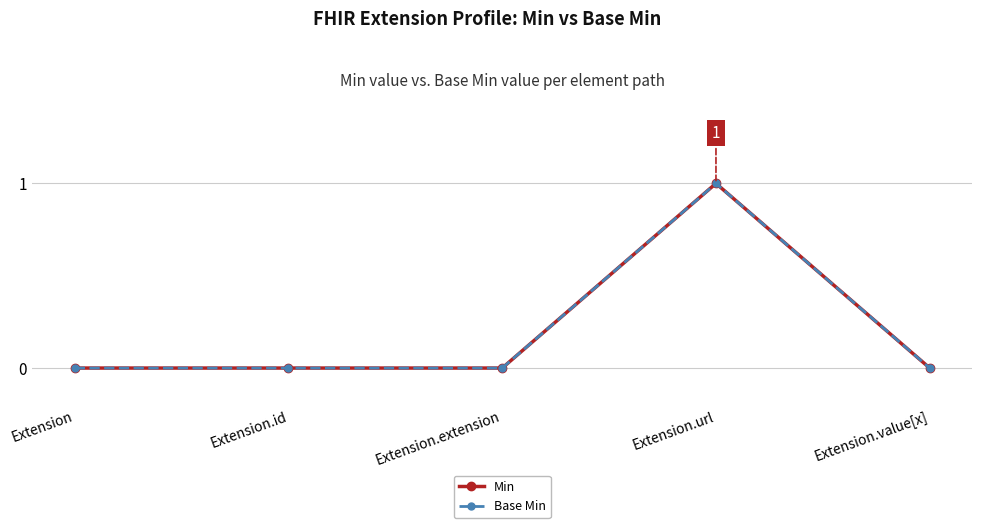

Is it true that Min equals 2 at Extension.url?

False